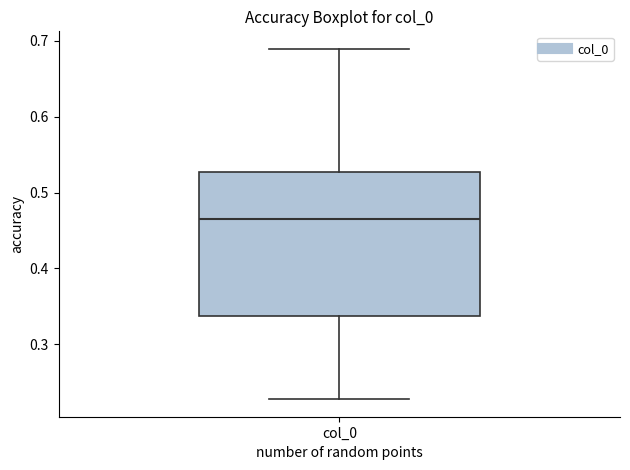

Read this box plot against the y-axis: the position of the median line, the range covered by the box, and the ends of both whiskers. The values are not printed on the chart, so give them approximately, as read against the axis.

median 0.47, box 0.34 to 0.53, whiskers 0.23 to 0.69